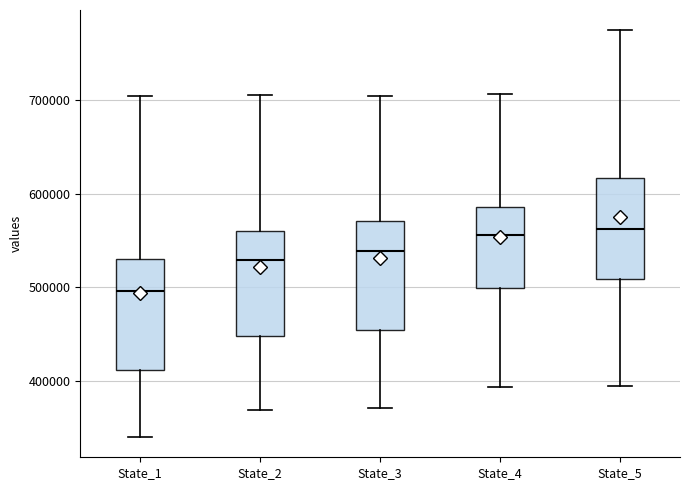

Reading left to right, transcribe this box plot: for each box, give where its median line is, the range the box spans, and where its two whiskers end, as read against the y-axis. The values are not printed on the chart, so give them approximately, as read against the axis.

State_1: median 500000, box 410000 to 530000, whiskers 340000 to 700000
State_2: median 530000, box 450000 to 560000, whiskers 370000 to 710000
State_3: median 540000, box 450000 to 570000, whiskers 370000 to 710000
State_4: median 560000, box 500000 to 590000, whiskers 390000 to 710000
State_5: median 560000, box 510000 to 620000, whiskers 390000 to 770000